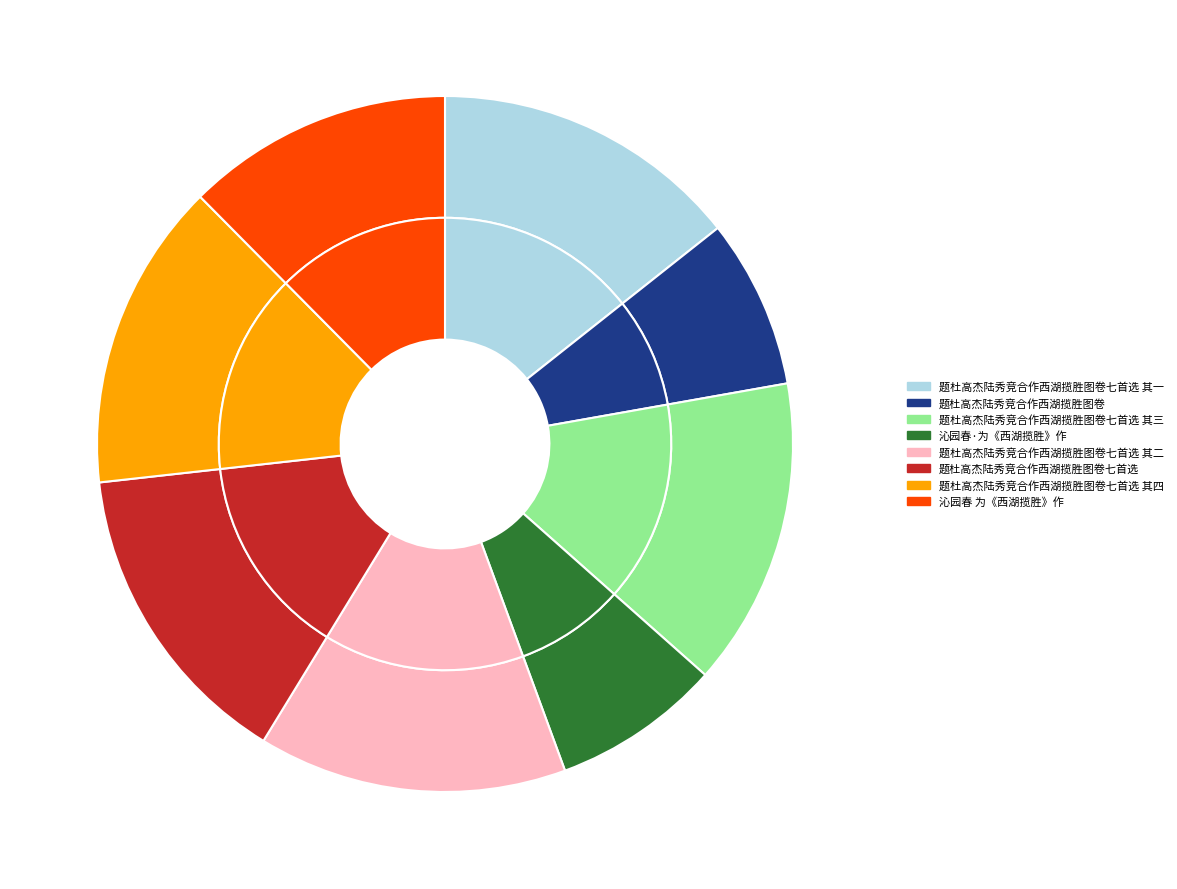

True or false: 题杜高杰陆秀竞合作西湖揽胜图卷七首选 其三 accounts for 29% of the total.

False